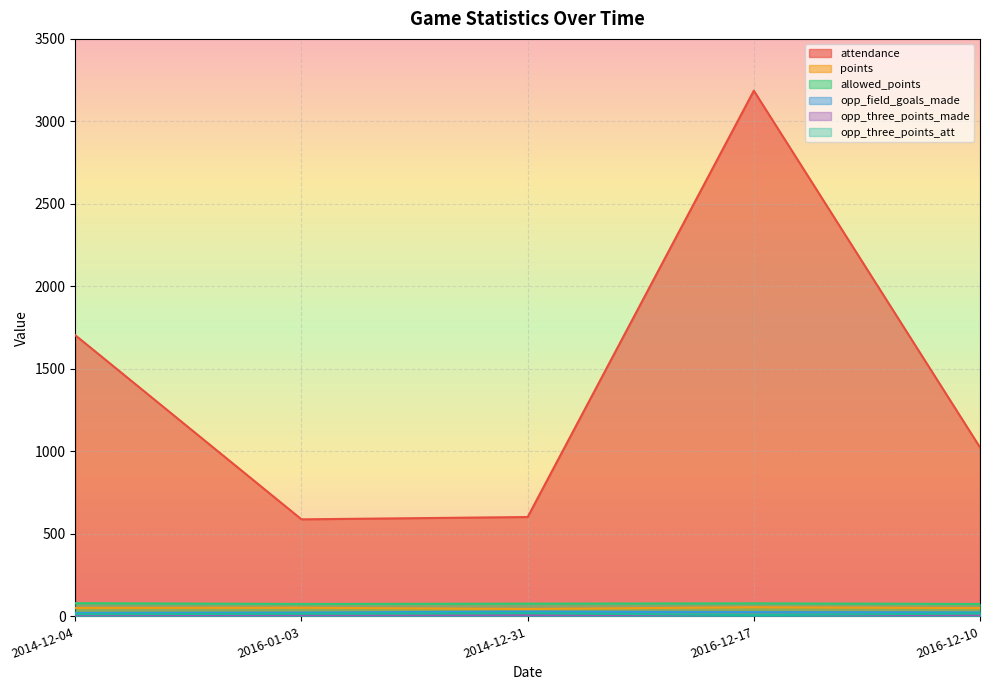

In points, how many points are lower than both neighbors (excluding endpoints)?

1